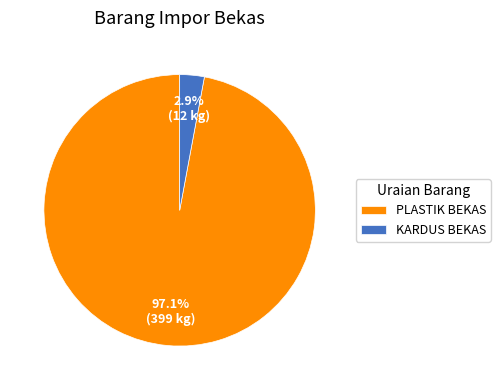

Combined, do KARDUS BEKAS and PLASTIK BEKAS account for over 50%?

Yes